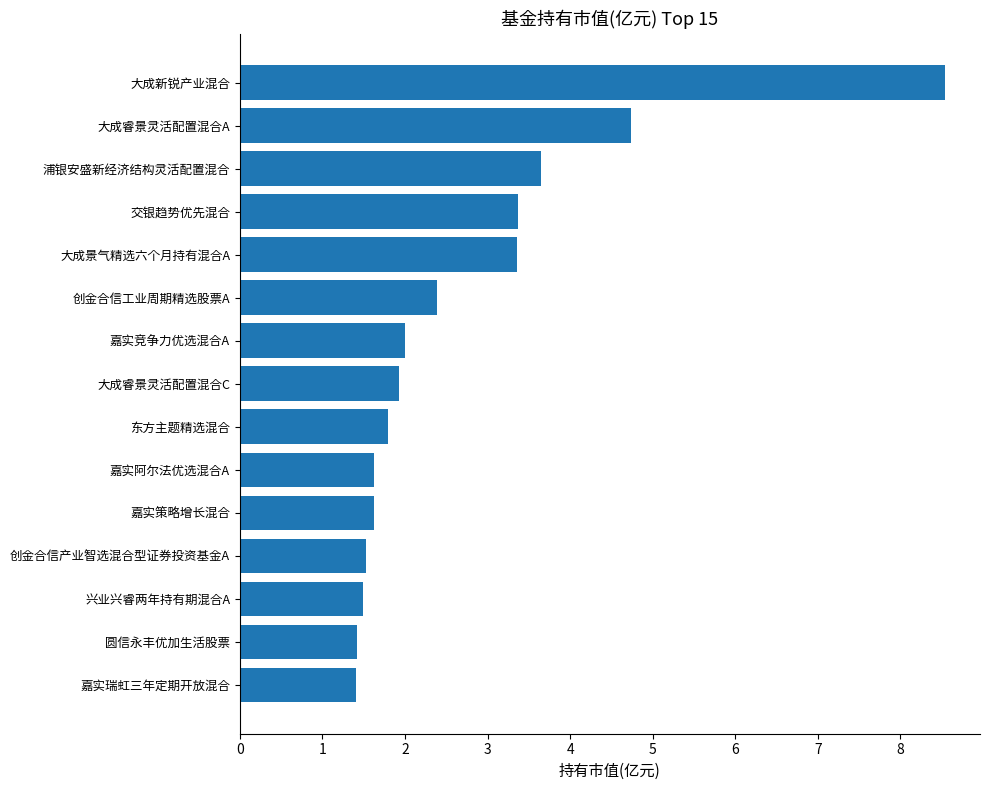

True or false: the data shows 0.9 at 嘉实瑞虹三年定期开放混合.

False